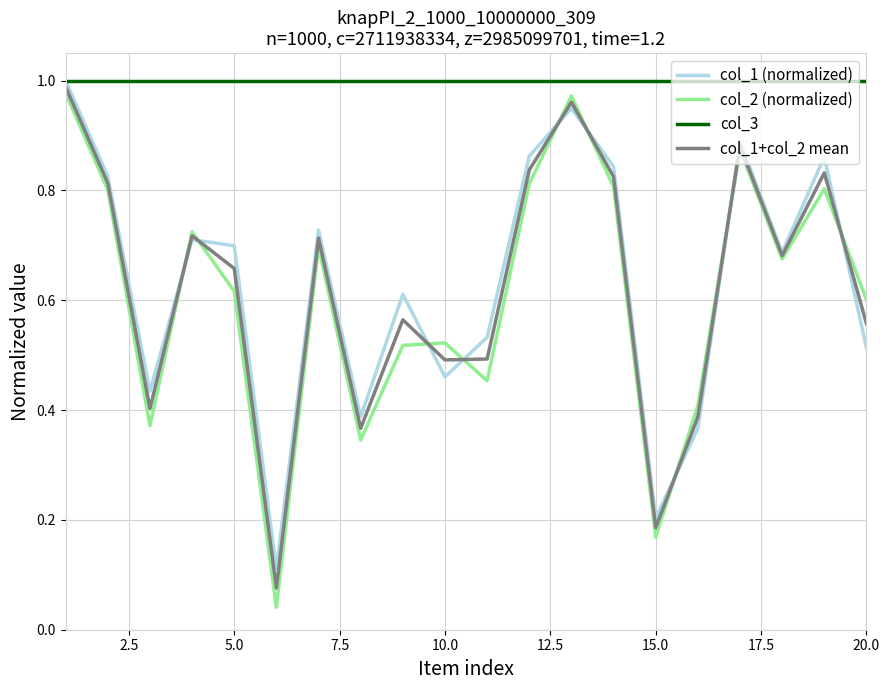

Which series has the widest spread of values?

col_2 (normalized)